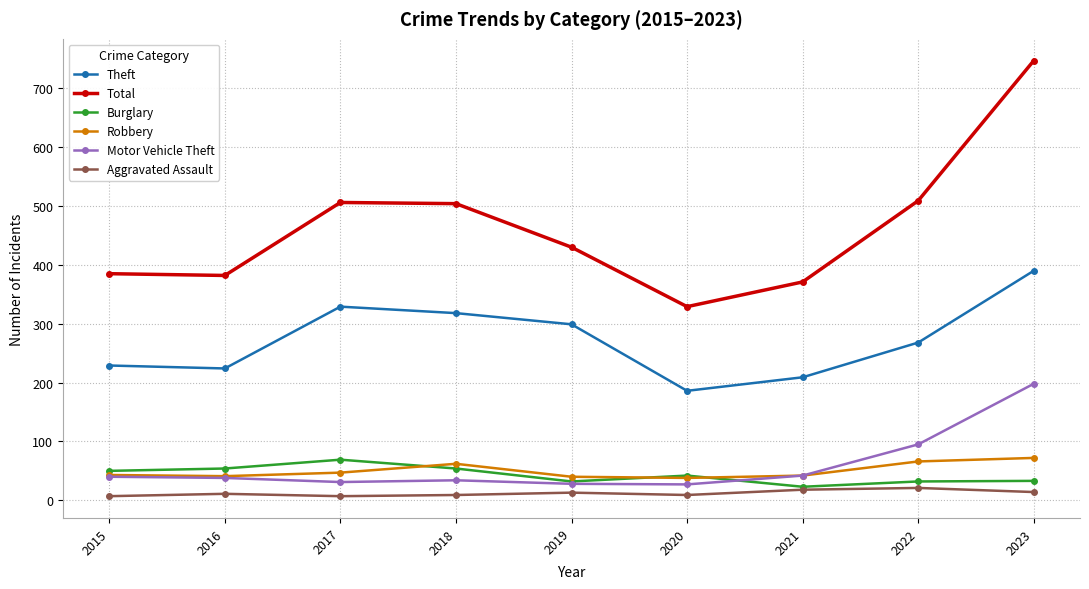

True or false: Motor Vehicle Theft and Aggravated Assault intersect in this chart.

False